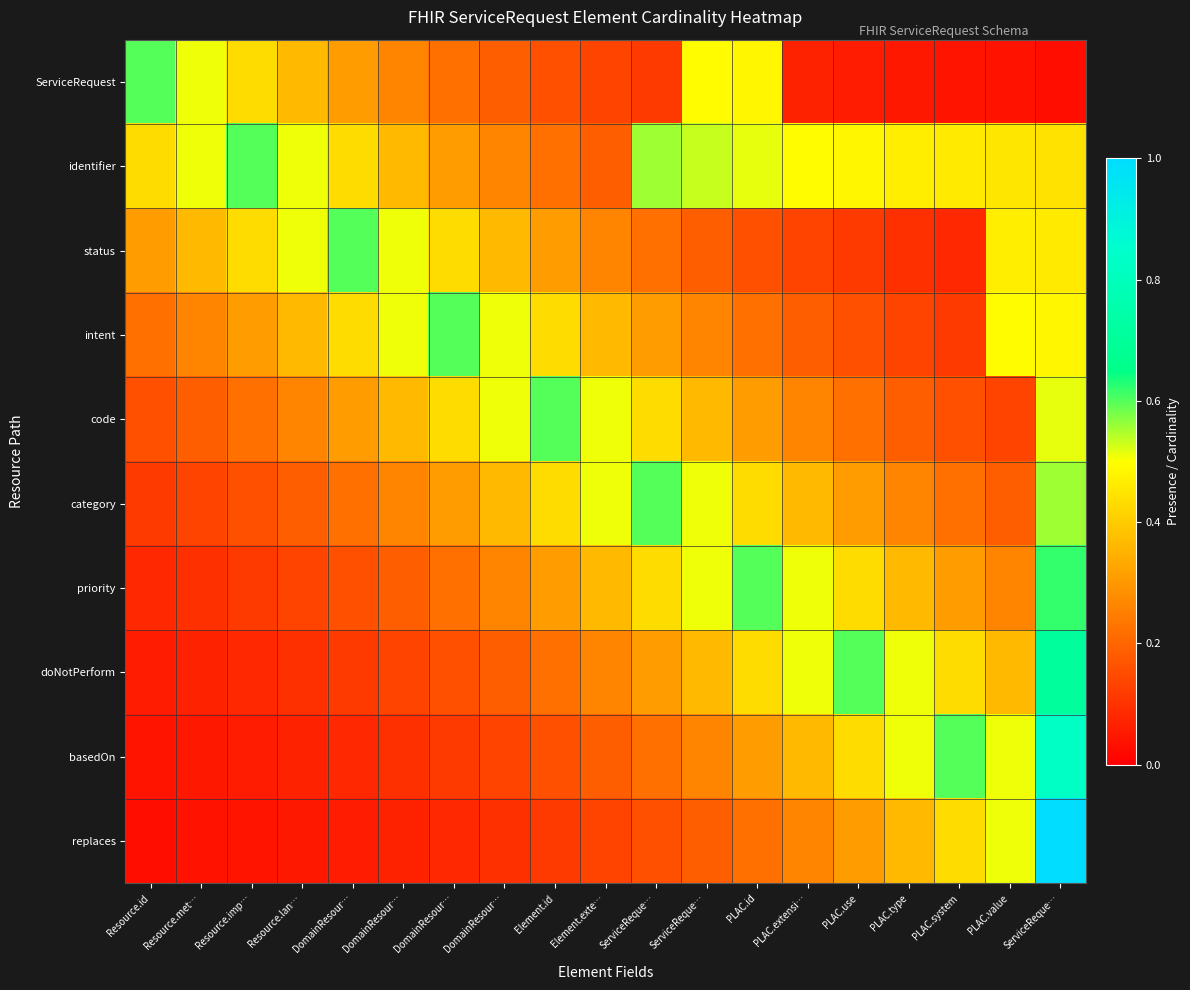

How many data points does each series have?

19